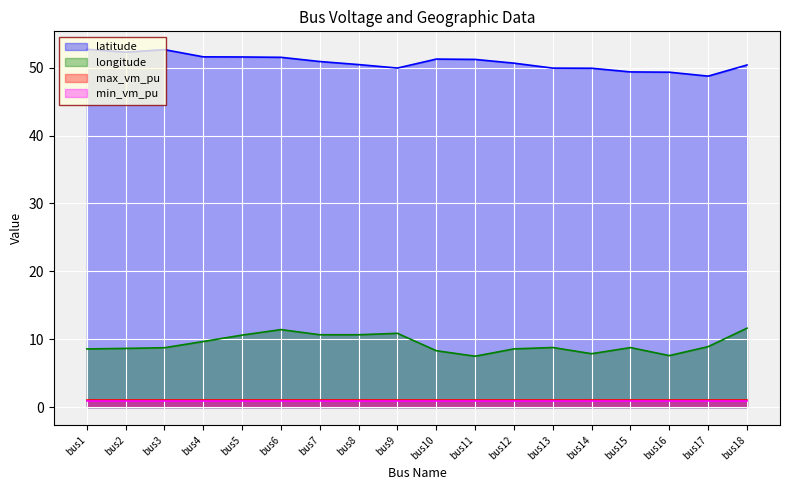

What is the value of the latitude point at the 14th from the left?

49.9